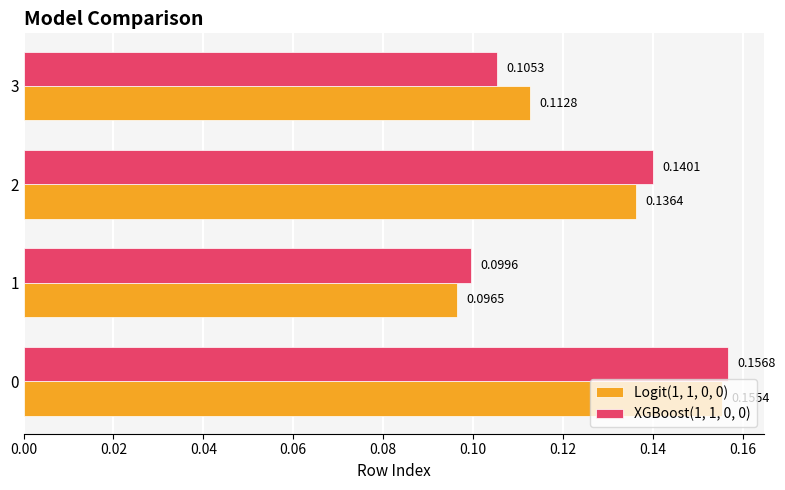

Is the value of XGBoost(1, 1, 0, 0) at 3 greater than the value of Logit(1, 1, 0, 0) at 1?

Yes